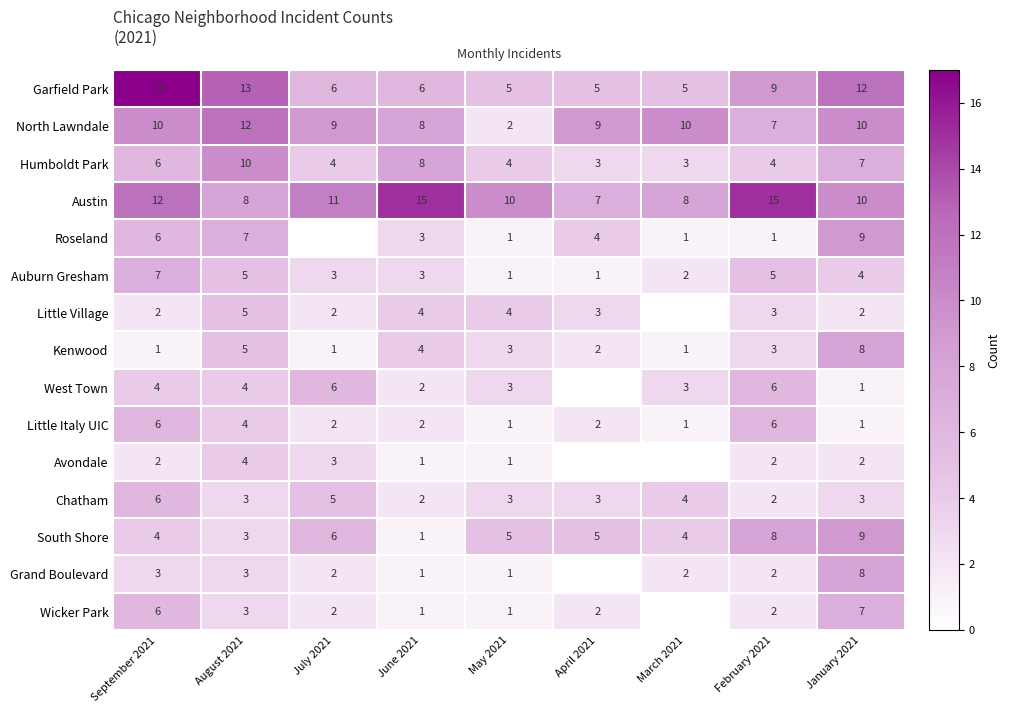

What is the sum of all South Shore values?

45